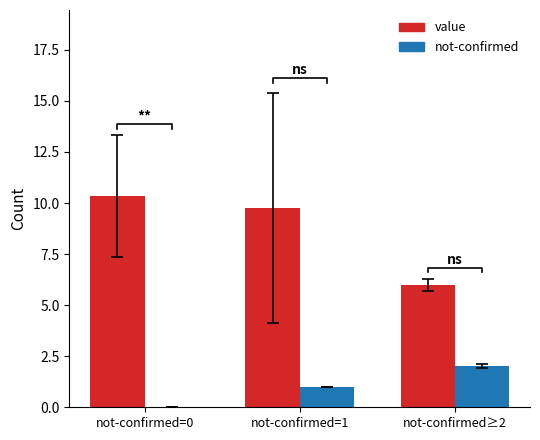

Reading left to right, transcribe all the data shown in this chart.

value: not-confirmed=0=10.3	not-confirmed=1=9.8	not-confirmed≥2=6.0
not-confirmed: not-confirmed=0=0.0	not-confirmed=1=1.0	not-confirmed≥2=2.0